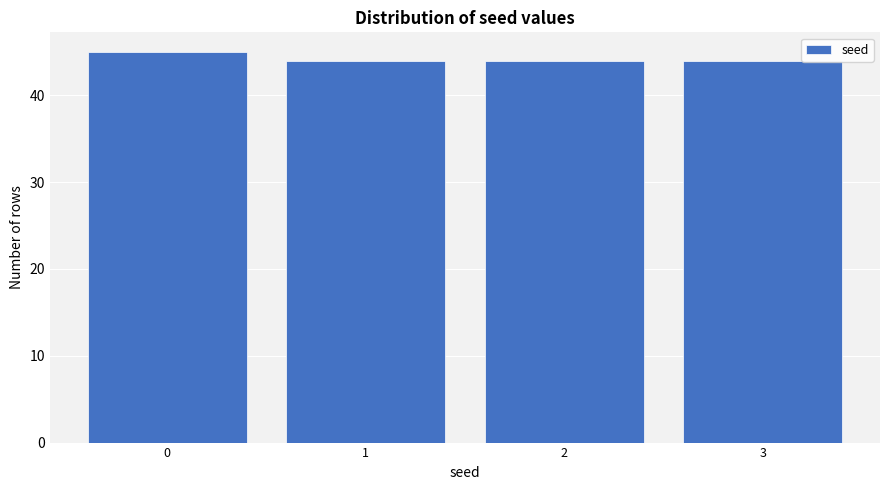

Reading left to right, what are all the values shown in this chart?

0=45	1=44	2=44	3=44